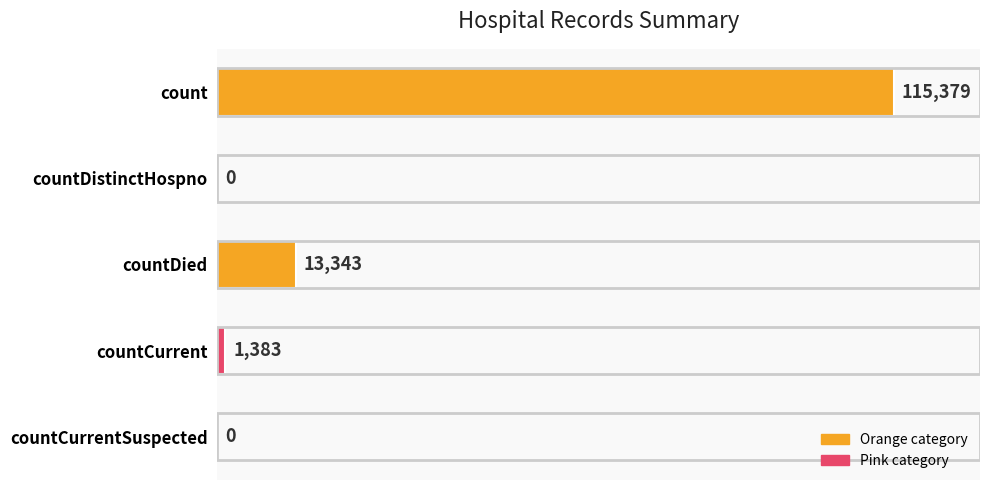

What is the sum of the values at countDistinctHospno and countDied?

13343